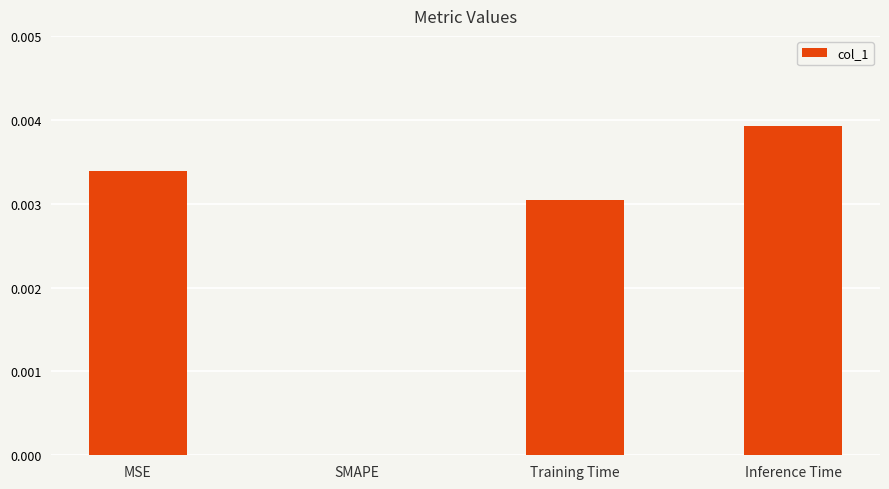

The chart shows a value of 0.0 at SMAPE. True or false?

True